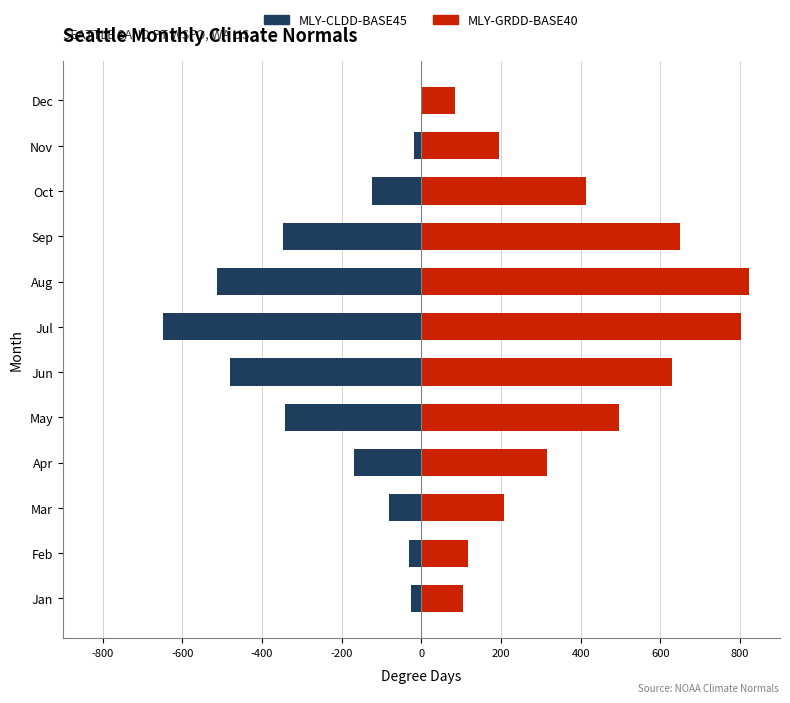

How many data points in MLY-GRDD-BASE40 are above 412?

5